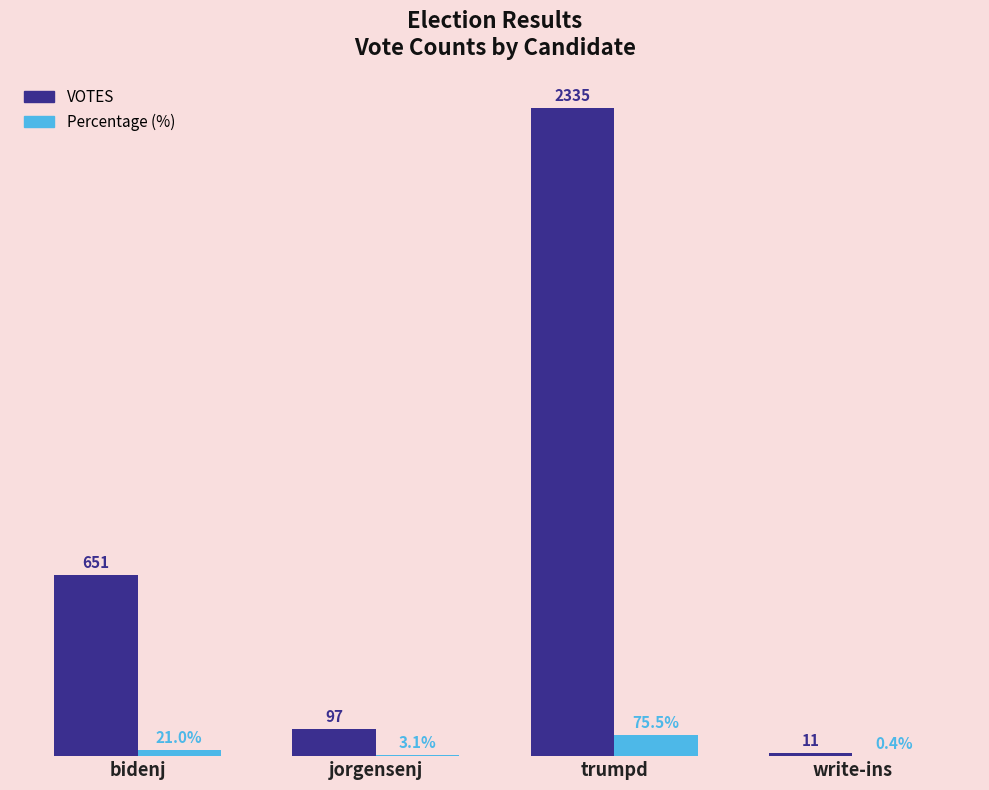

What are all the series names shown in the legend?

VOTES, Percentage (%)